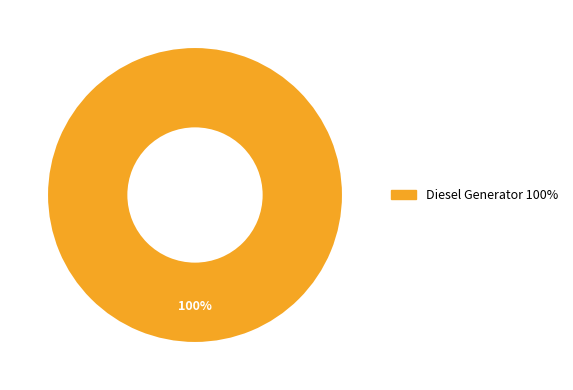

How many slices are in this pie chart?

1